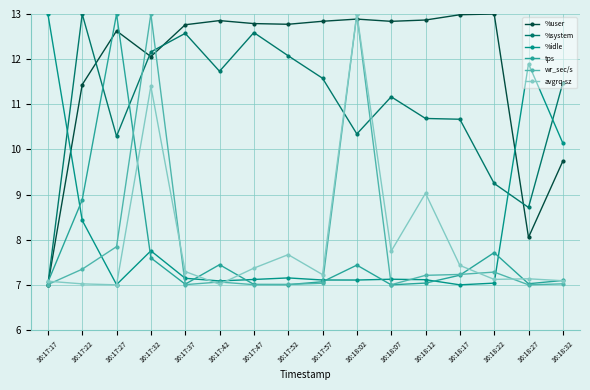

What is the sum of the wr_sec/s values at 16:17:37 and 16:18:32?

14.0